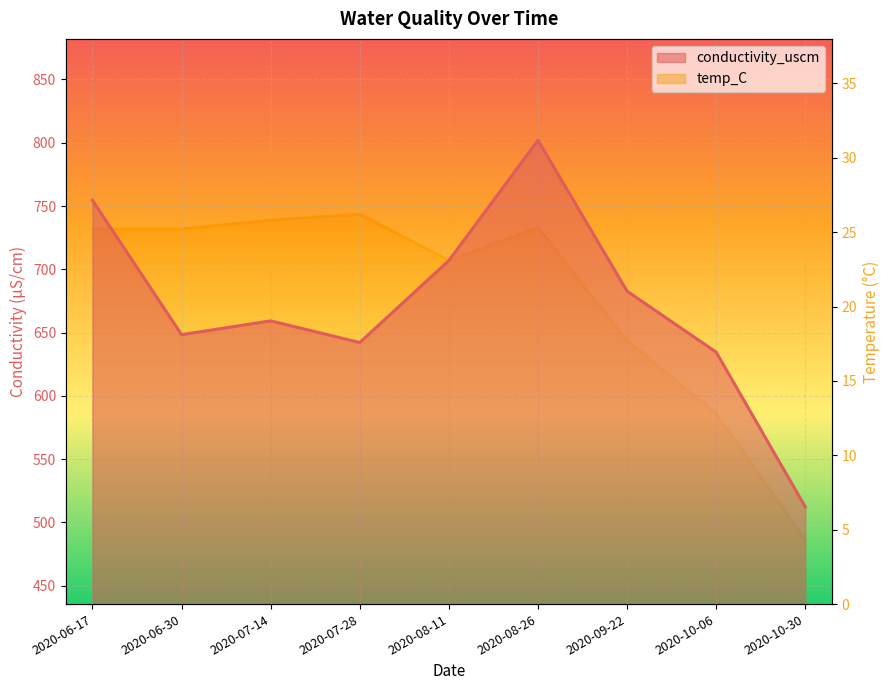

True or false: temp_C has more than 0 interior local peaks.

True